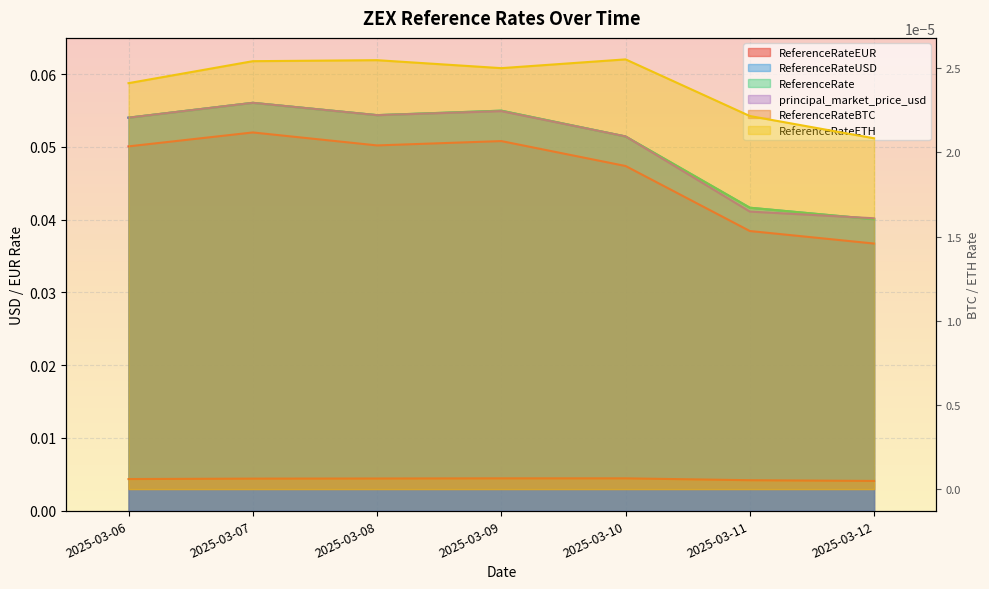

Reading left to right, extract all data points from this chart.

ReferenceRate: 0.1	0.1	0.1	0.1	0.1	0.0	0.0
ReferenceRateETH: 0.0	0.0	0.0	0.0	0.0	0.0	0.0
ReferenceRateEUR: 0.1	0.1	0.1	0.1	0.0	0.0	0.0
ReferenceRateUSD: 0.1	0.1	0.1	0.1	0.1	0.0	0.0
principal_market_price_usd: 0.1	0.1	0.1	0.1	0.1	0.0	0.0